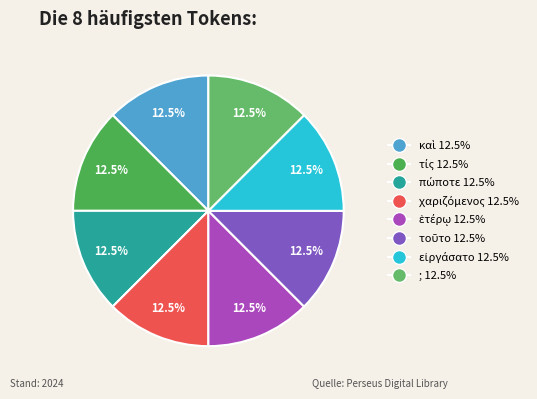

Rank the categories by value from highest to lowest.

; (8), εἰργάσατο (7), τοῦτο (6), ἑτέρῳ (5), χαριζόμενος (4), πώποτε (3), τίς (2), καὶ (1)